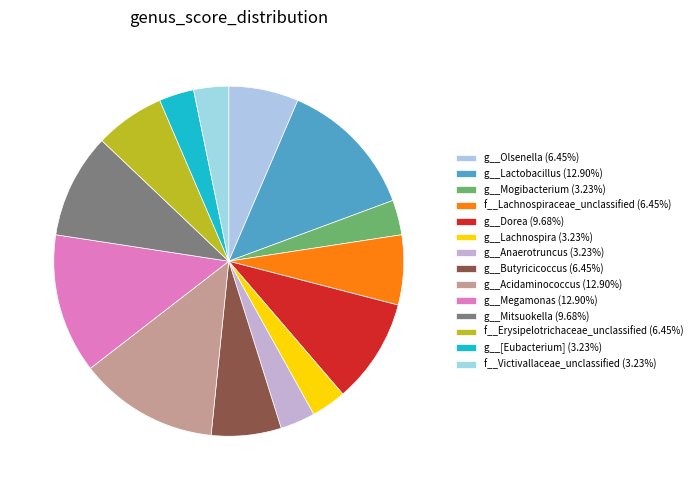

How many slices are in this pie chart?

14